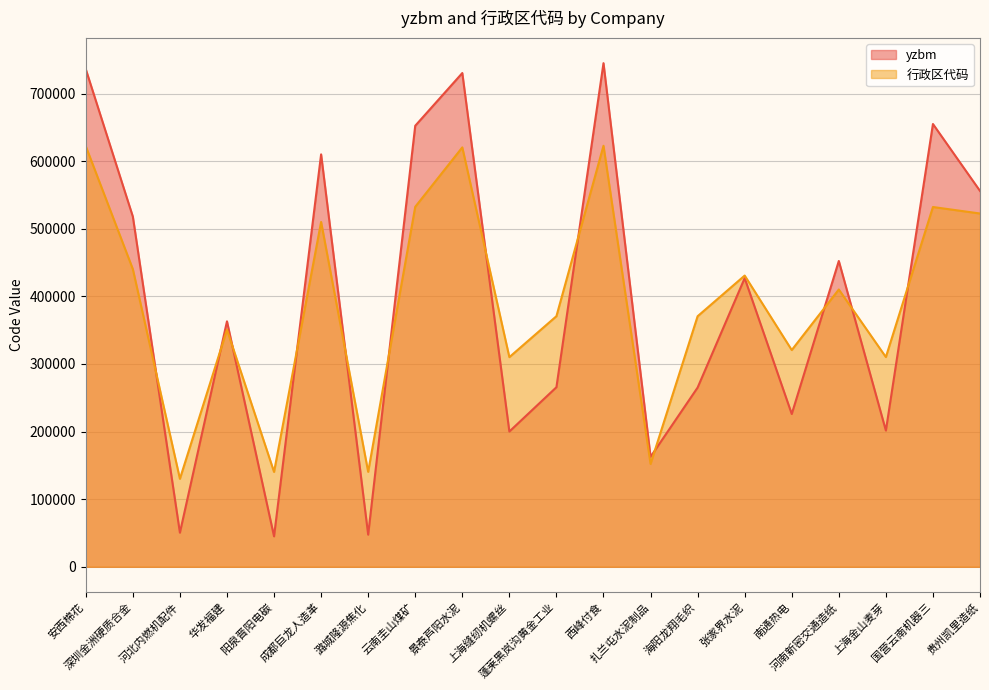

Which series has the largest range (max minus min)?

yzbm